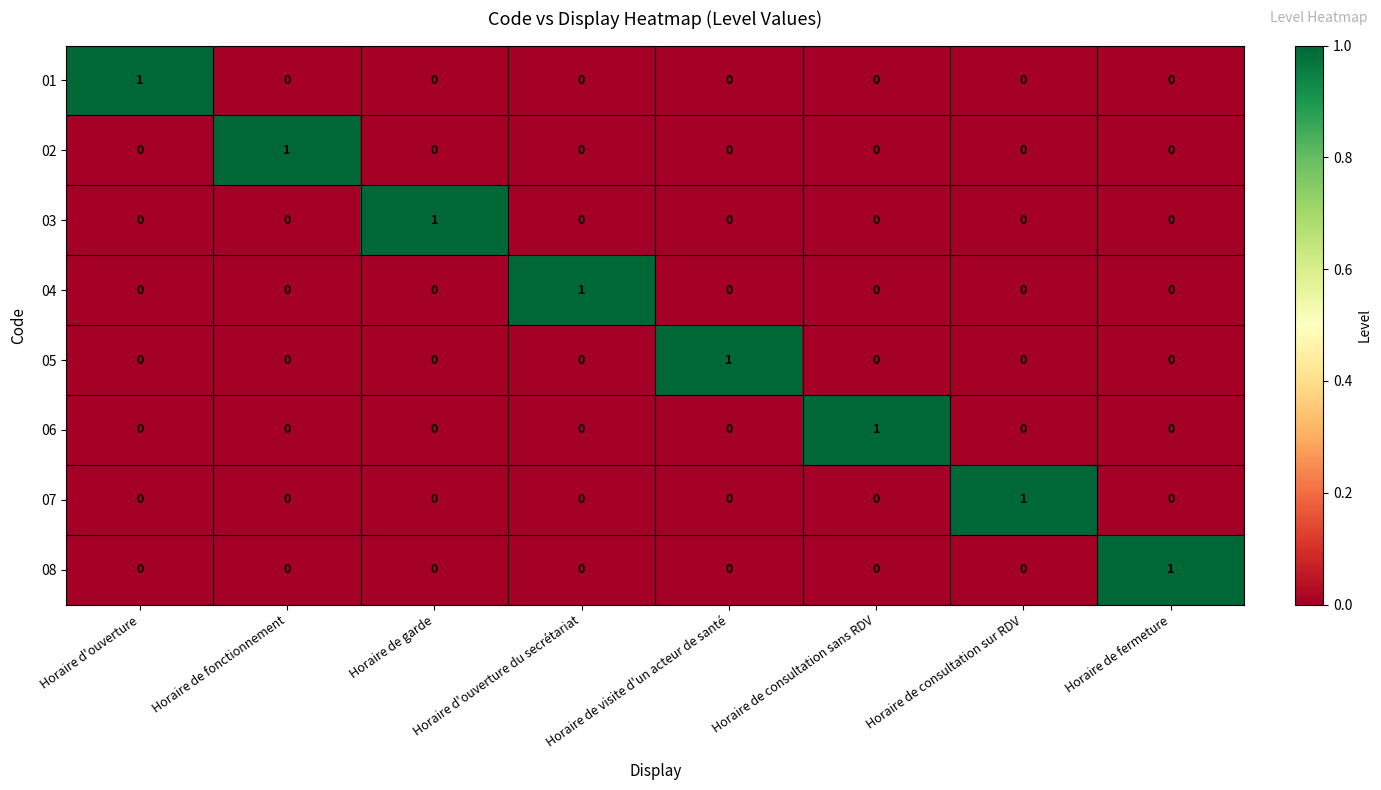

How many 03 values are between 0 and 1?

8